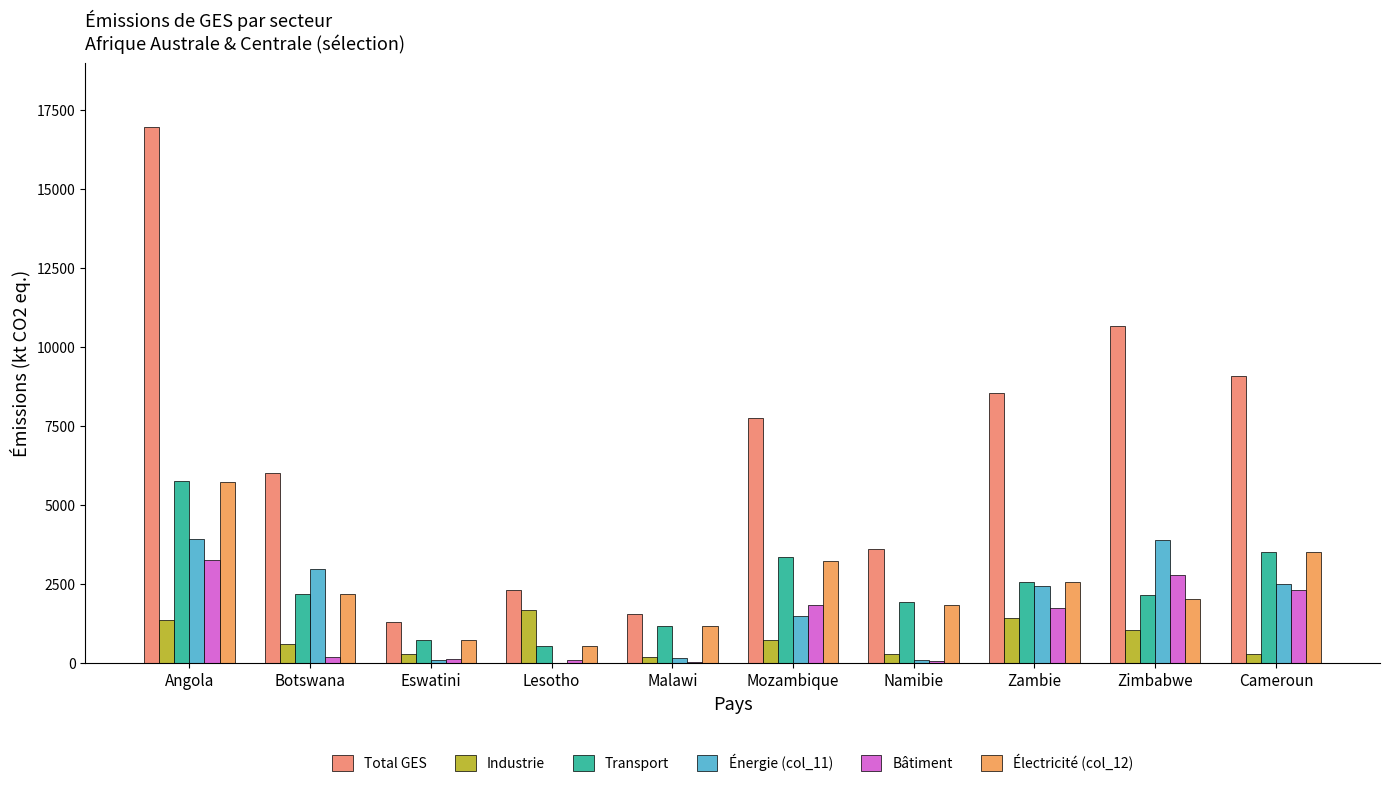

Is it true that Électricité (col_12) equals 3381.8 at Angola?

False